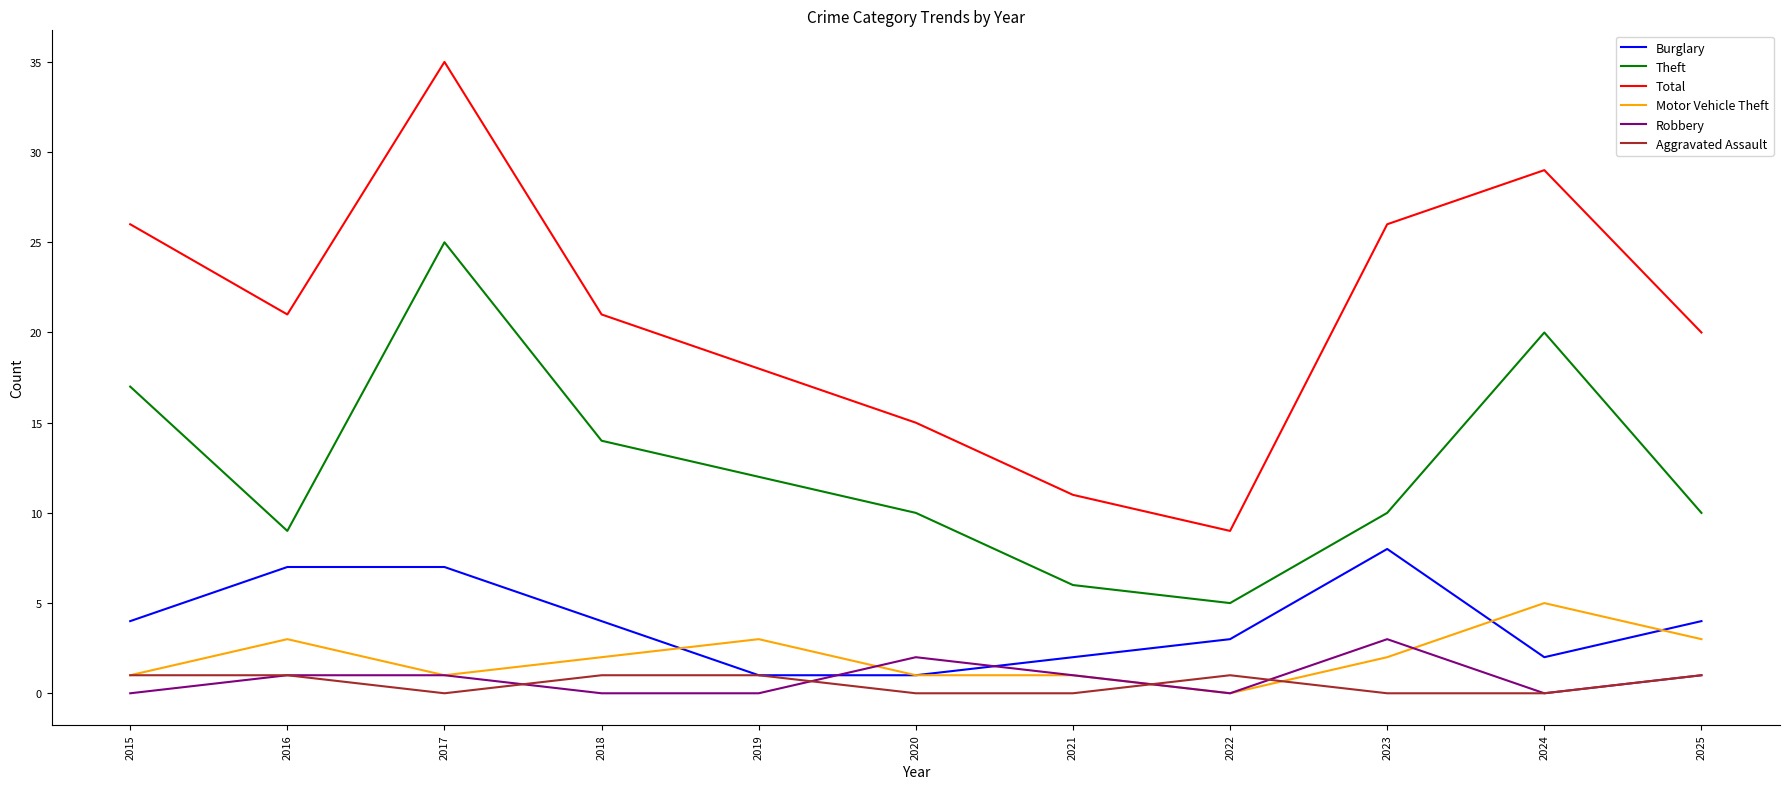

True or false: Total and Motor Vehicle Theft intersect in this chart.

False